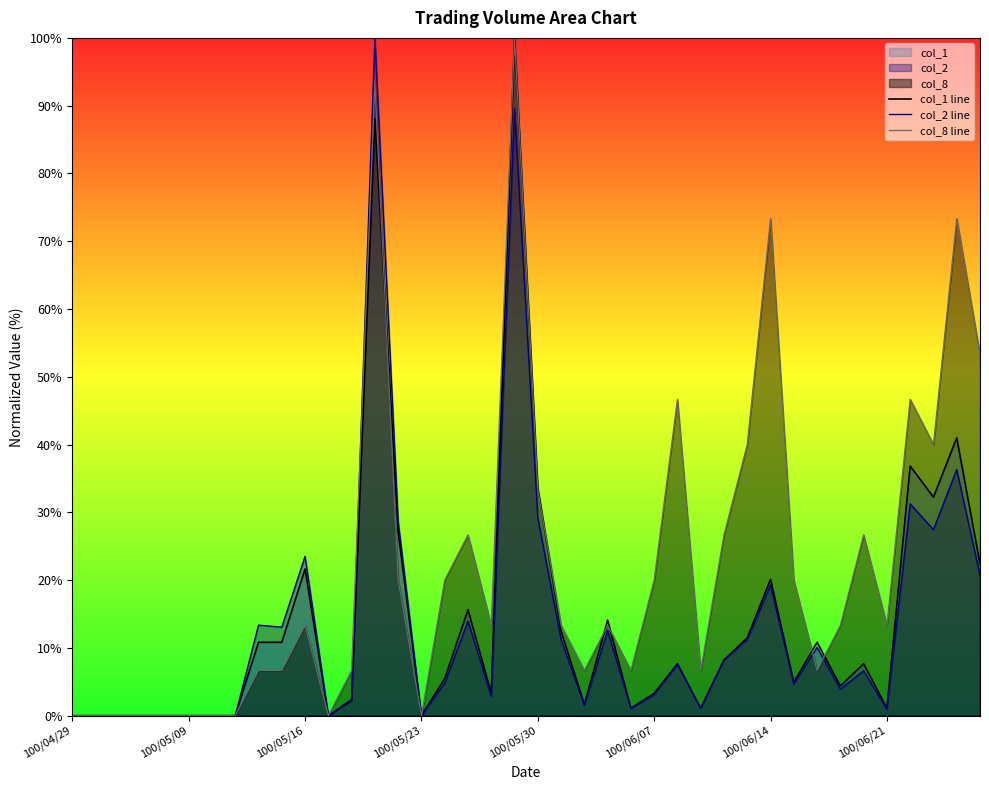

What is the greatest value displayed?

100.0